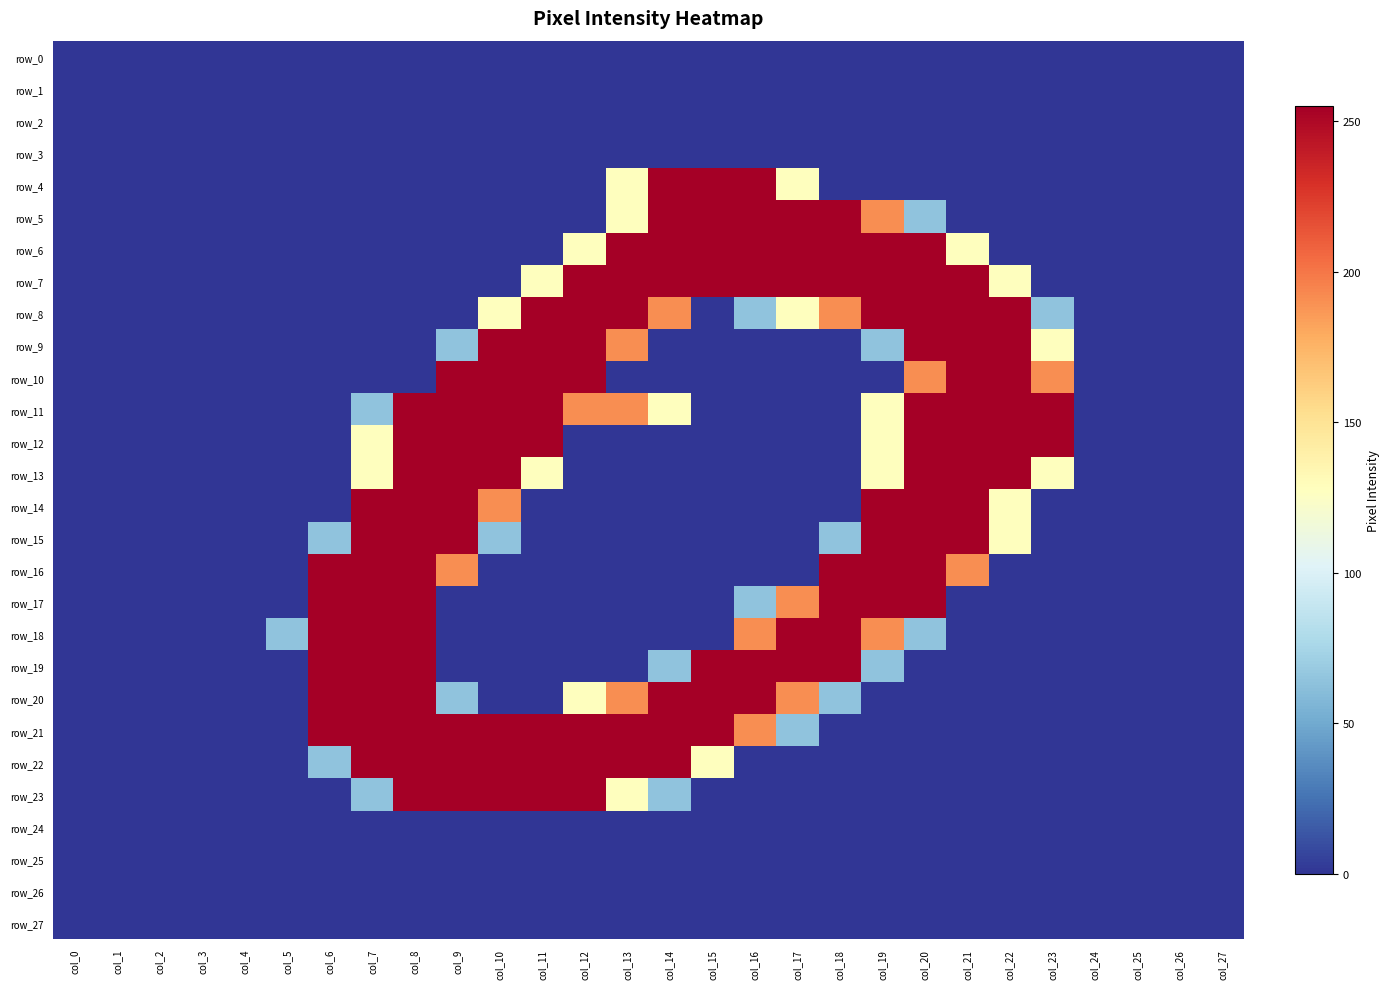

What is the difference between the maximum and minimum values in the row_12 series?

255